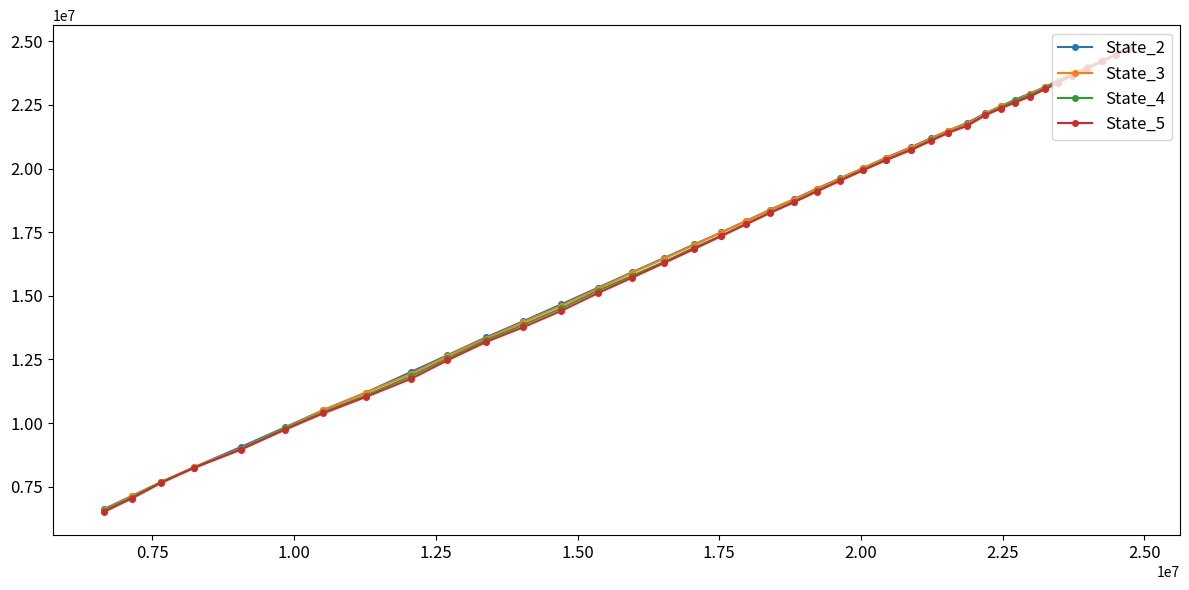

What is the maximum value shown in the chart?

24721556.1